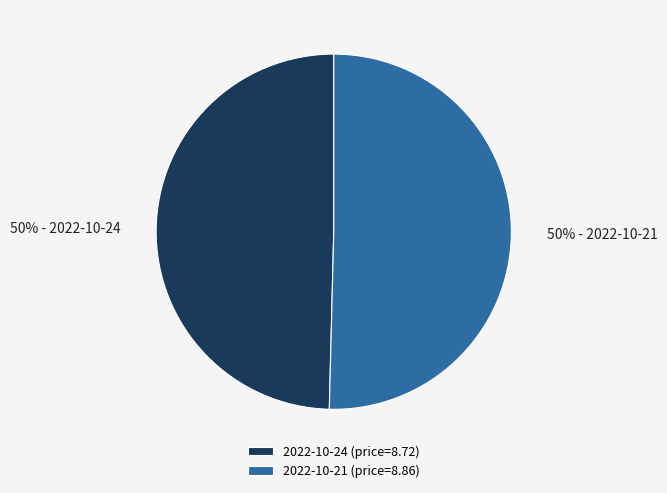

Count the number of slices in the pie.

2